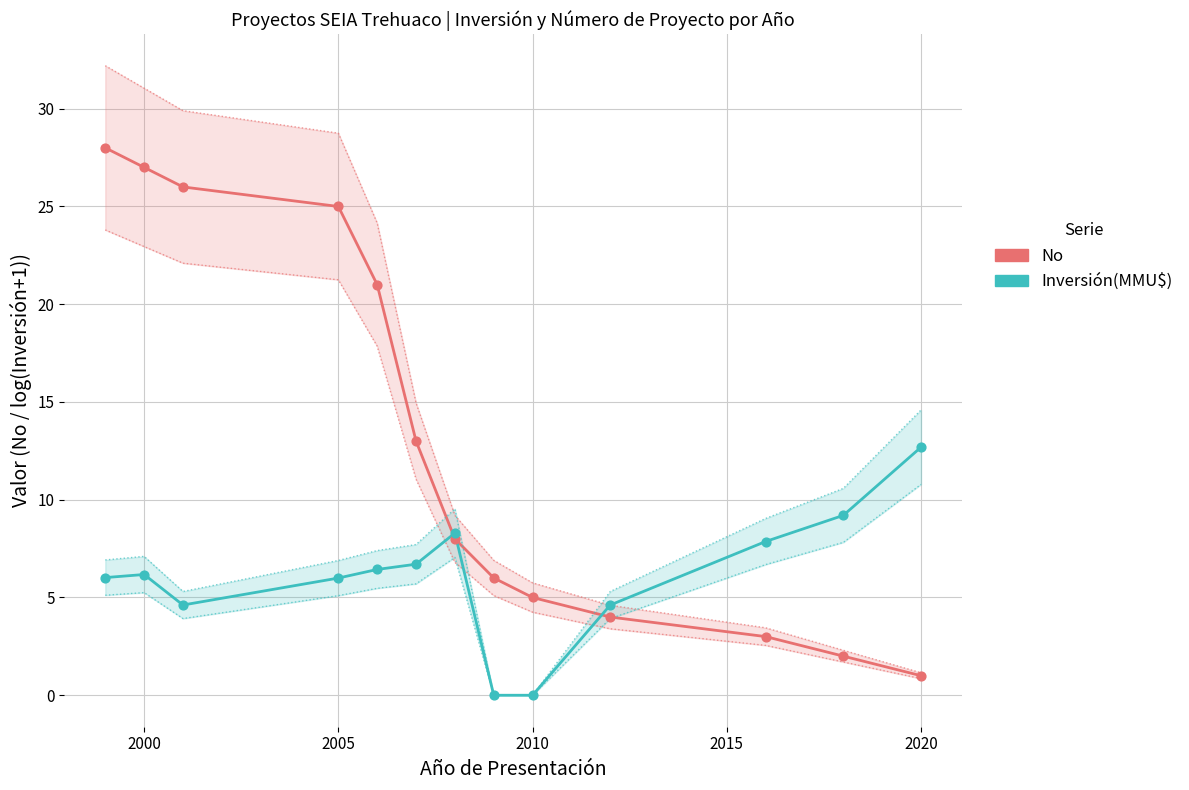

Which series contains the highest Y value?

No